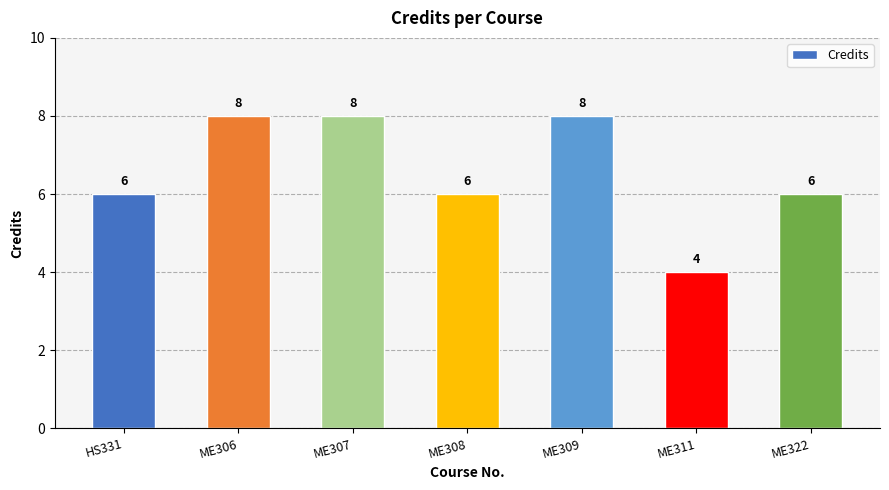

What is the change in value from ME309 to ME322?

-2